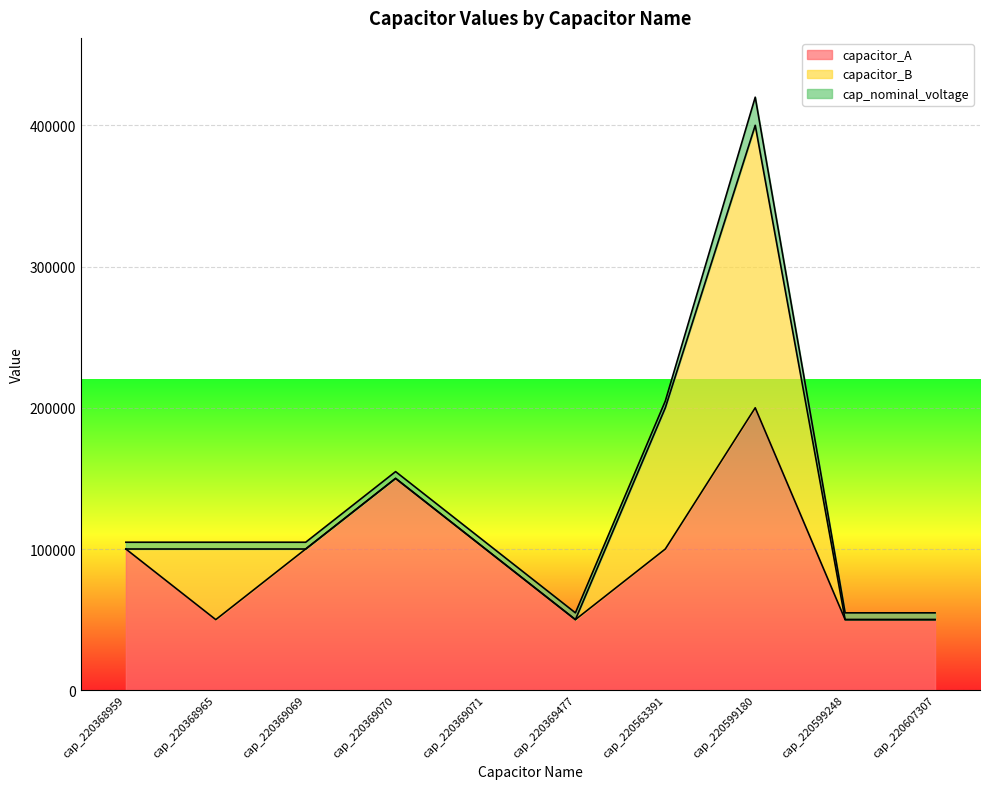

Reading left to right, what are all the values shown in this chart?

capacitor_A: cap_220368959=100000	cap_220368965=50000	cap_220369069=100000	cap_220369070=150000	cap_220369071=100000	cap_220369477=50000	cap_220563391=100000	cap_220599180=200000	cap_220599248=50000	cap_220607307=50000
capacitor_B: cap_220368959=0	cap_220368965=50000	cap_220369069=0	cap_220369070=0	cap_220369071=0	cap_220369477=0	cap_220563391=100000	cap_220599180=200000	cap_220599248=0	cap_220607307=0
cap_nominal_voltage: cap_220368959=4800	cap_220368965=4800	cap_220369069=4800	cap_220369070=4800	cap_220369071=4800	cap_220369477=4800	cap_220563391=4800	cap_220599180=19920	cap_220599248=4800	cap_220607307=4800